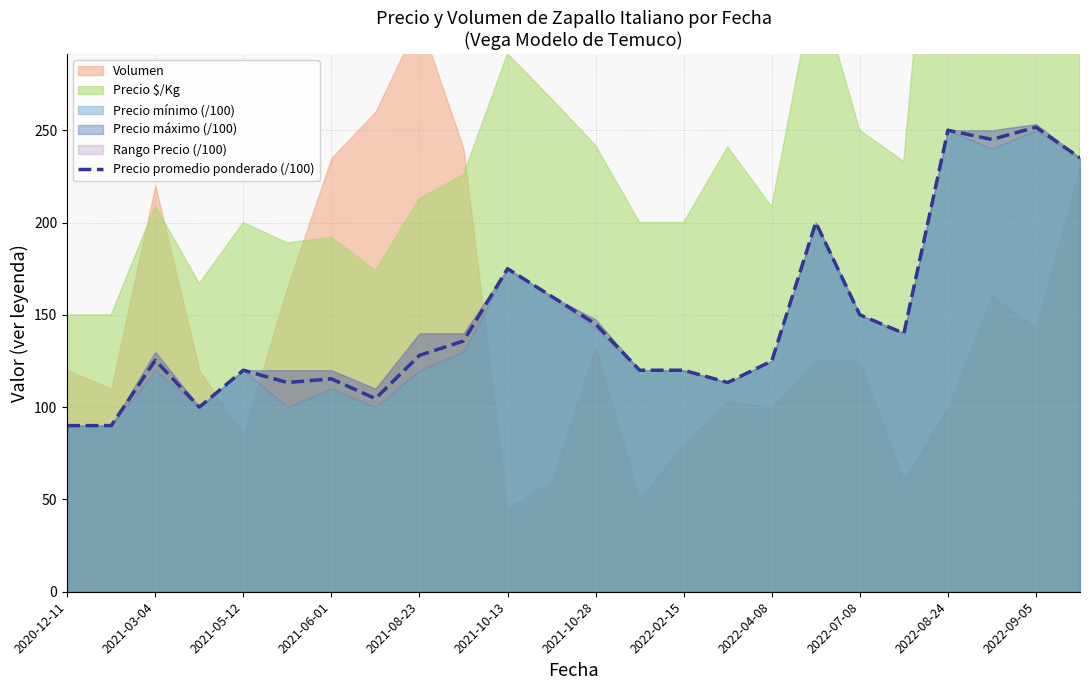

True or false: the data shows 197.4 at 15.

False